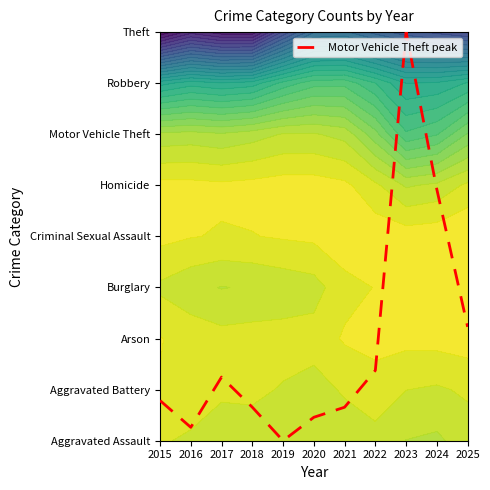

List the labels in order of value, smallest first.

2019, 2016, 2020, 2018, 2021, 2015, 2017, 2022, 2025, 2024, 2023